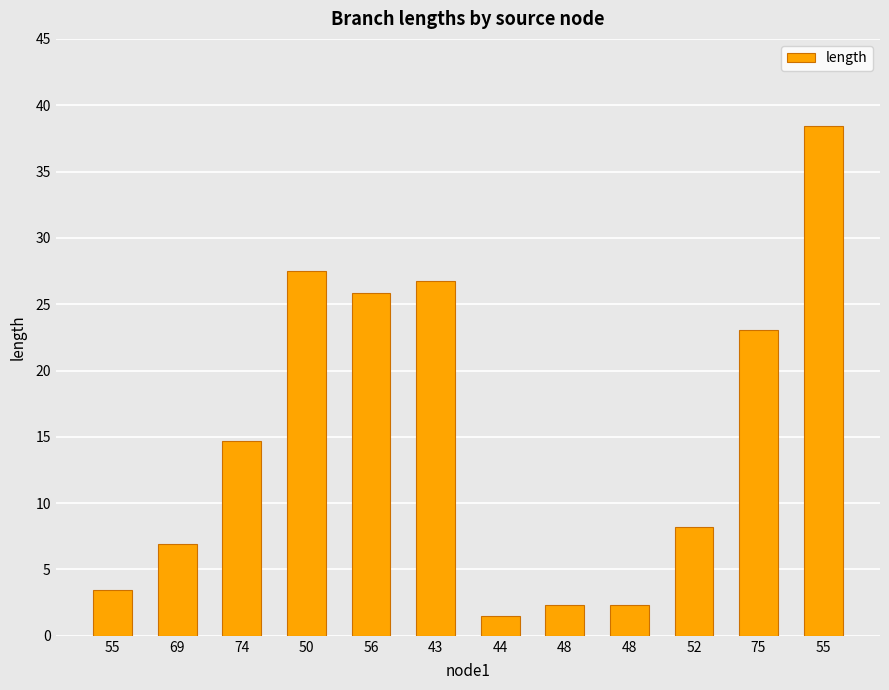

Reading left to right, extract all data points from this chart.

3.4	6.9	14.7	27.5	25.8	26.8	1.5	2.3	2.3	8.2	23.1	38.4